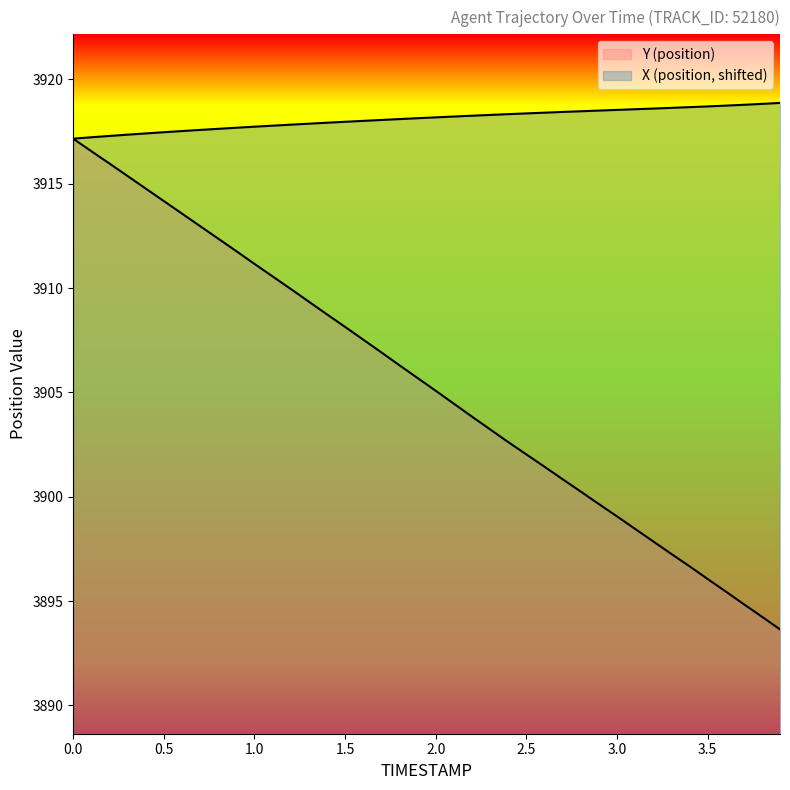

True or false: X (position) and Y (position) cross at least once.

False